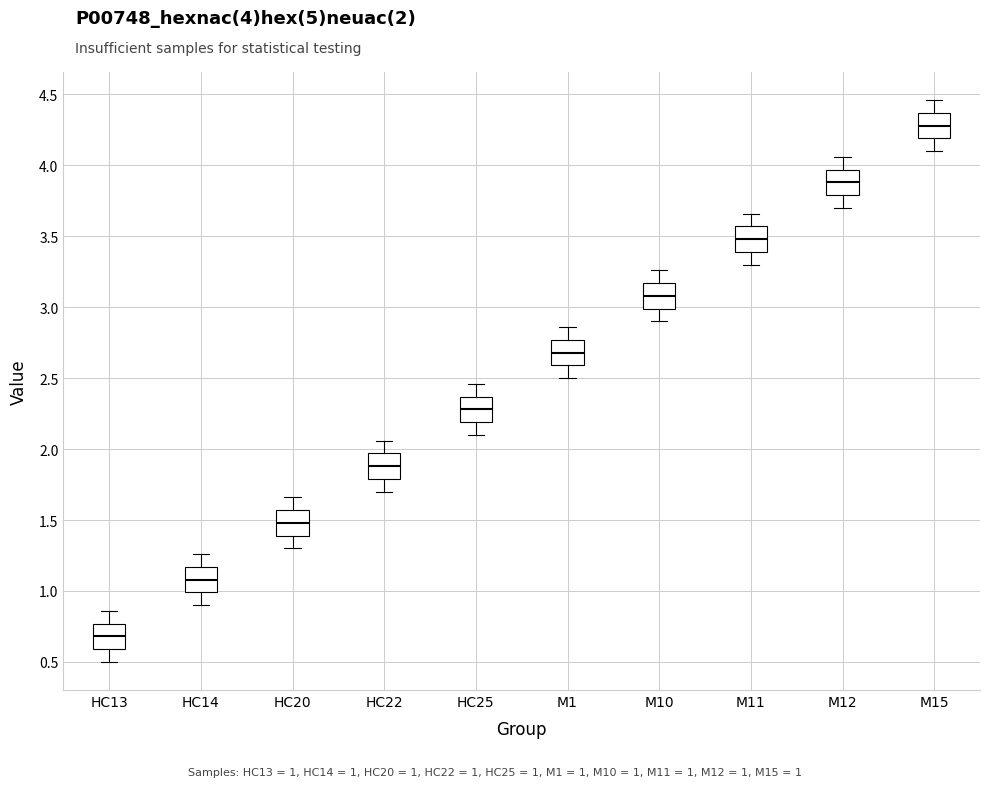

Reading left to right, transcribe this box plot: for each box, give where its median line is, the range the box spans, and where its two whiskers end, as read against the y-axis. The values are not printed on the chart, so give them approximately, as read against the axis.

HC13: median 0.70, box 0.60 to 0.75, whiskers 0.50 to 0.85
HC14: median 1.10, box 1.00 to 1.15, whiskers 0.90 to 1.25
HC20: median 1.50, box 1.40 to 1.55, whiskers 1.30 to 1.65
HC22: median 1.90, box 1.80 to 1.95, whiskers 1.70 to 2.05
HC25: median 2.30, box 2.20 to 2.35, whiskers 2.10 to 2.45
M1: median 2.70, box 2.60 to 2.75, whiskers 2.50 to 2.85
M10: median 3.10, box 3.00 to 3.15, whiskers 2.90 to 3.25
M11: median 3.50, box 3.40 to 3.55, whiskers 3.30 to 3.65
M12: median 3.90, box 3.80 to 3.95, whiskers 3.70 to 4.05
M15: median 4.30, box 4.20 to 4.35, whiskers 4.10 to 4.45